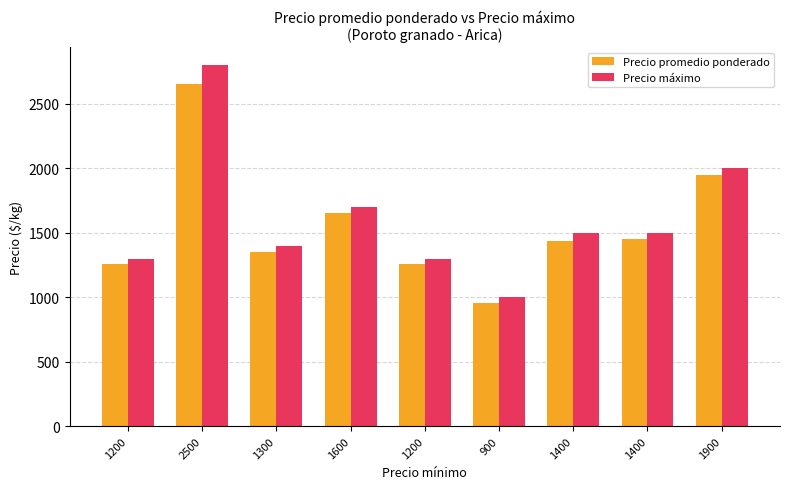

How many categories are shown in the chart?

9